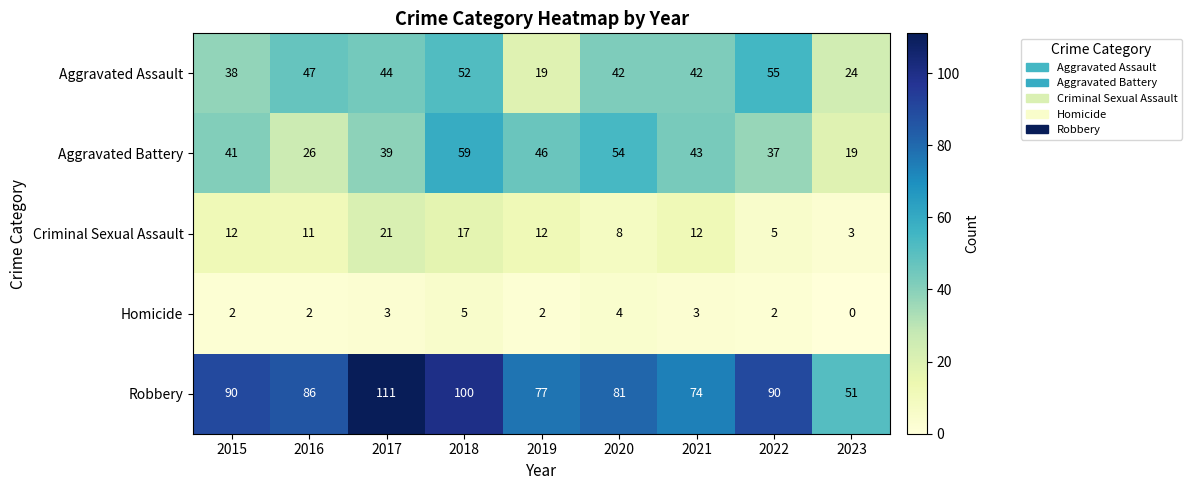

At which label does Robbery first exceed 86?

2015